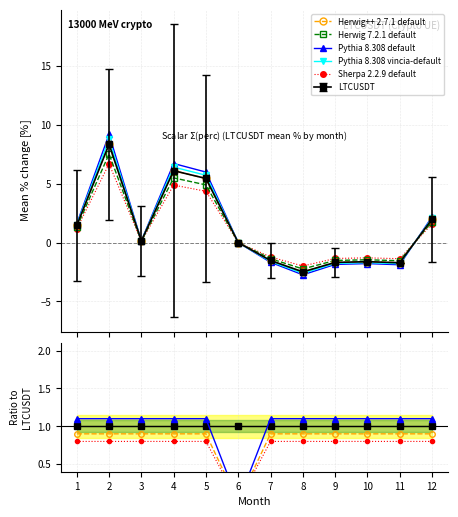

Is this an area chart (filled region under the line)?

No